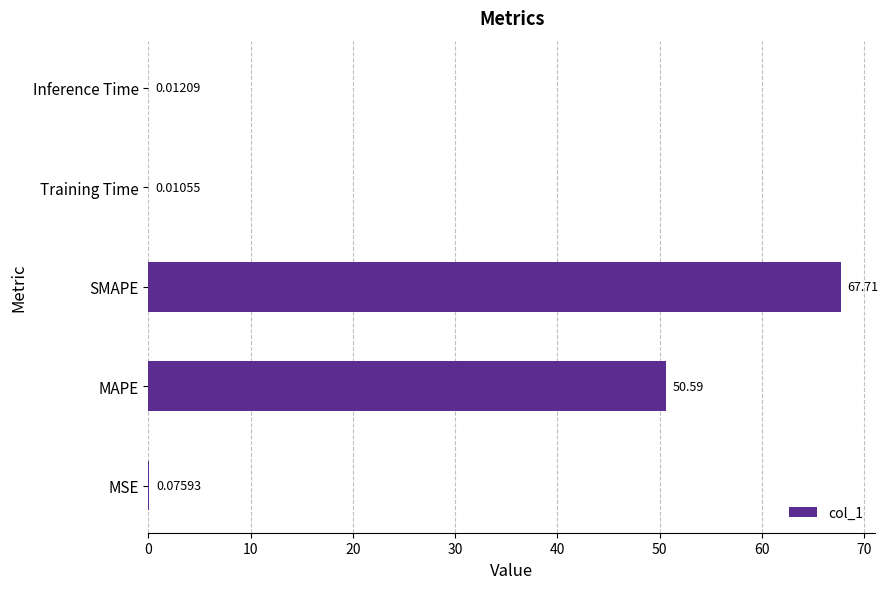

What is the sum of the values at MAPE and Training Time?

50.6